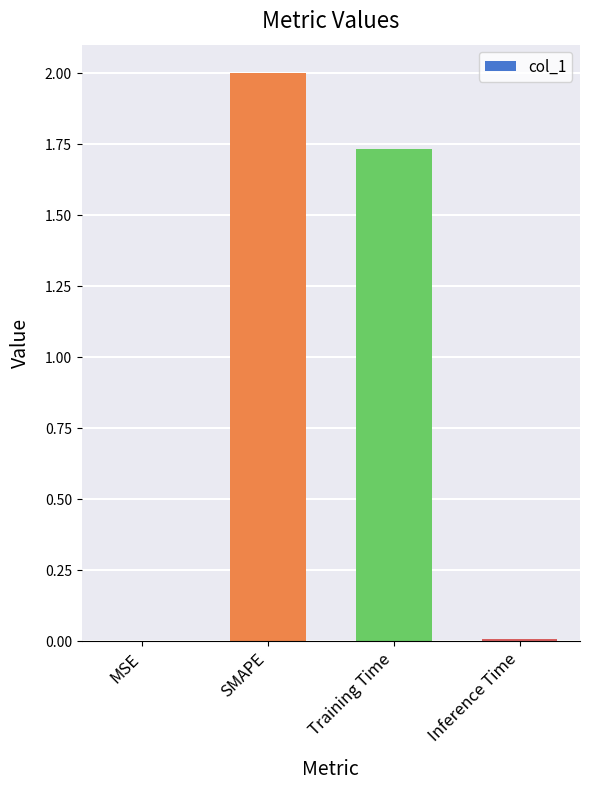

Does the chart contain stacked bars?

No